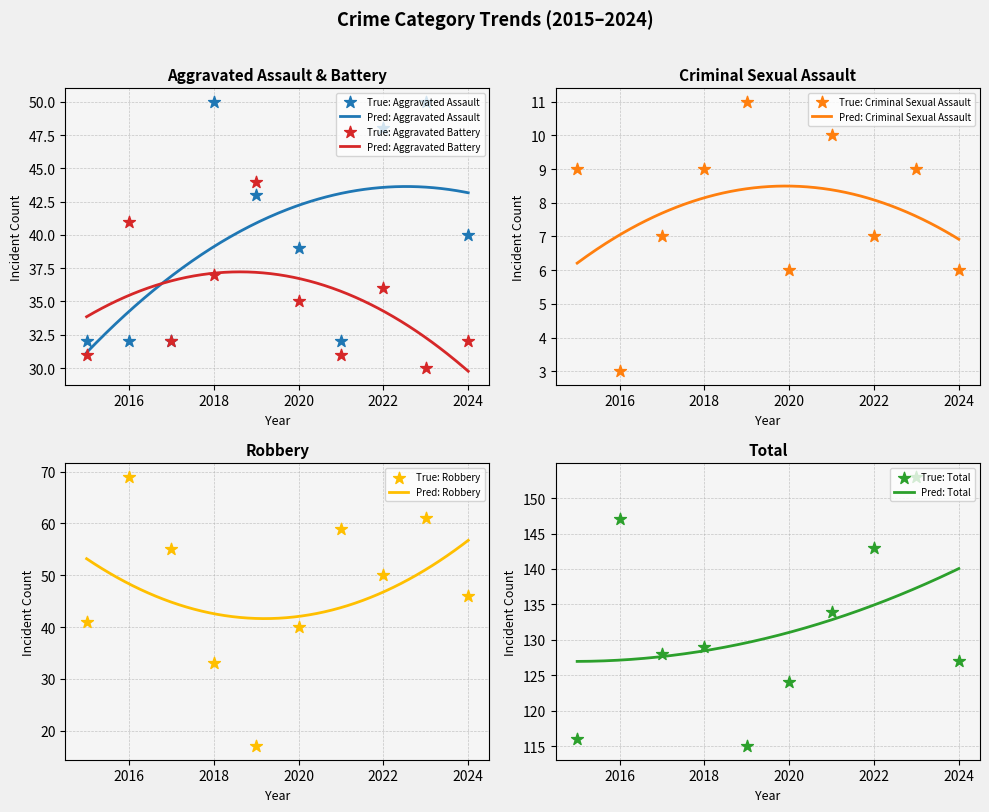

At how many categories does at least one series exceed 82?

10